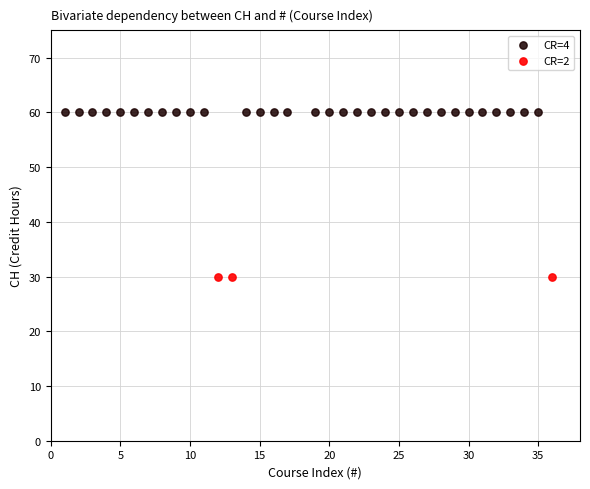

Which series contains the highest Y value?

CR=4